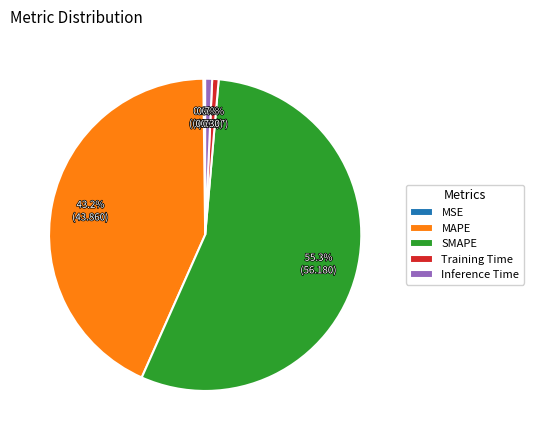

Combined, what portion of the pie is Training Time and Inference Time?

1.4%